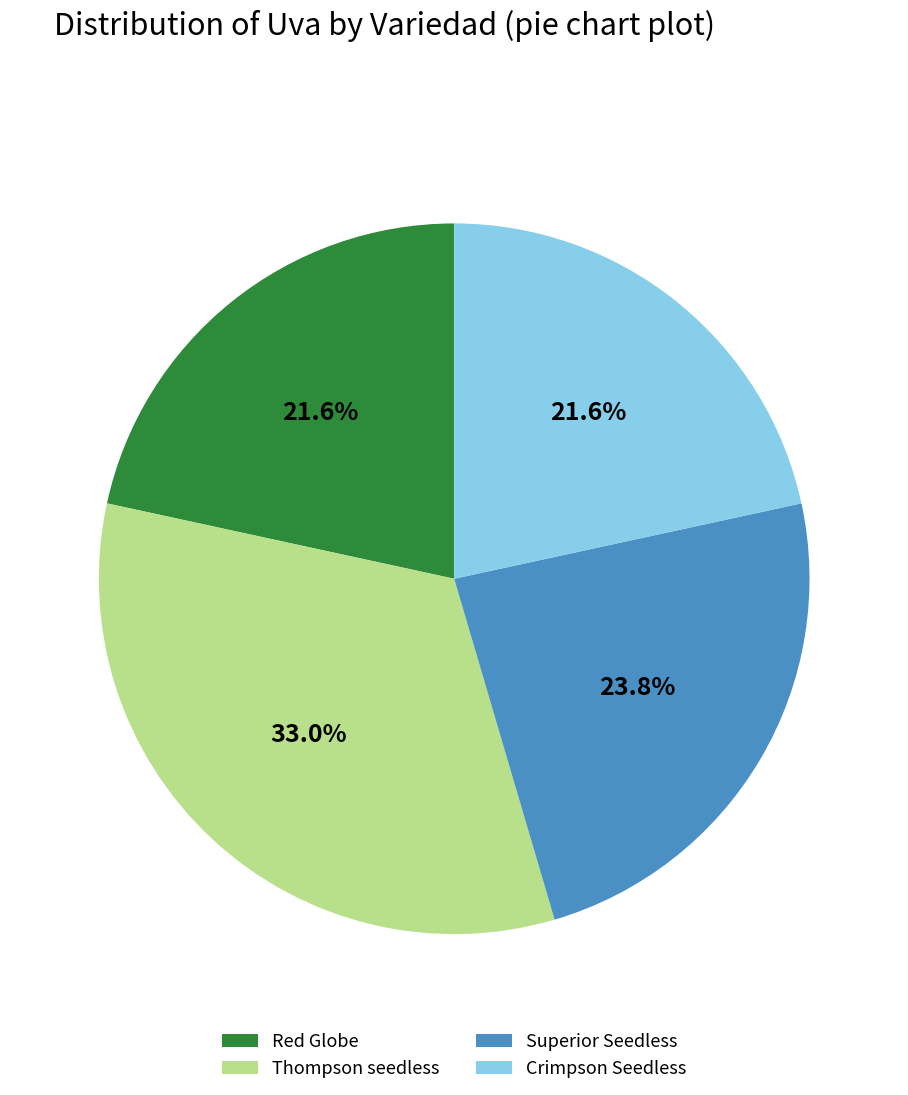

To the nearest percent, what is the combined percentage of Thompson seedless and Crimpson Seedless?

55%